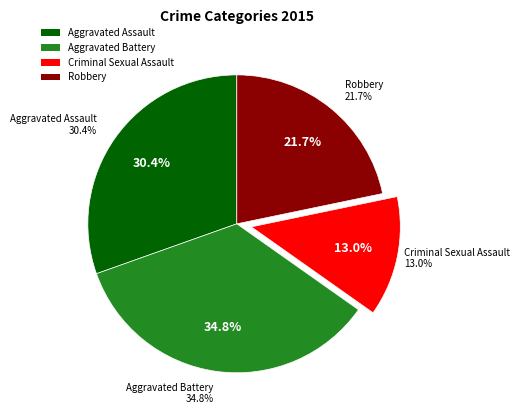

Count the number of slices in the pie.

4